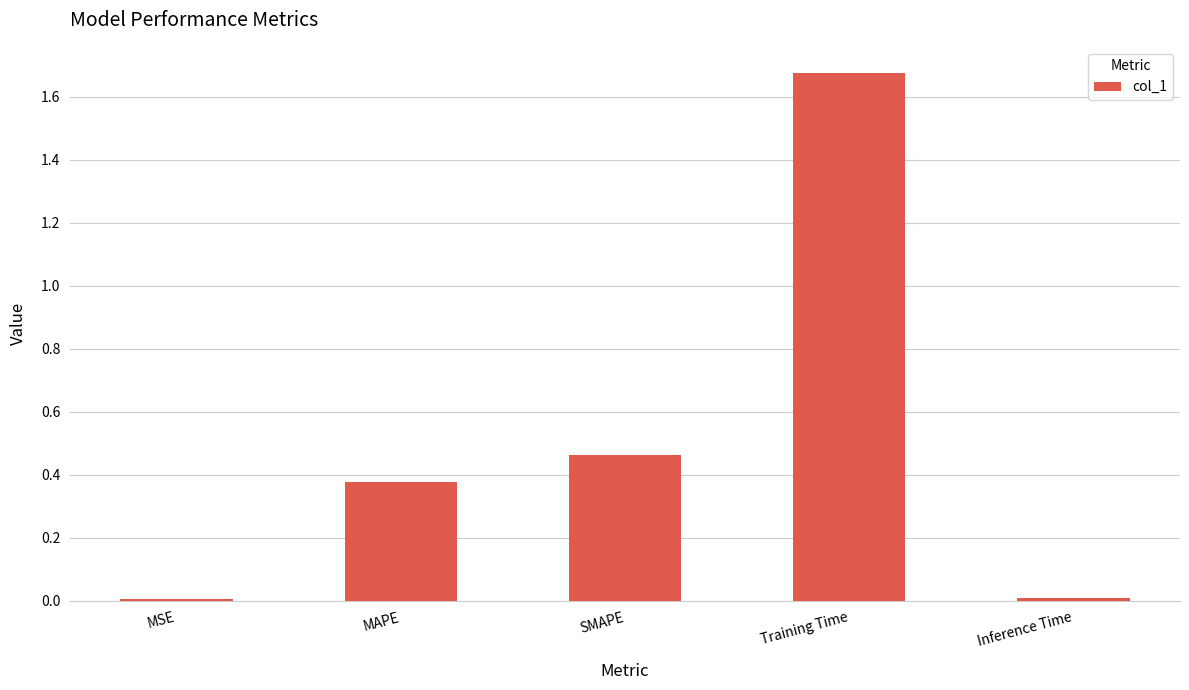

At which category does the chart reach its peak across all series?

Training Time